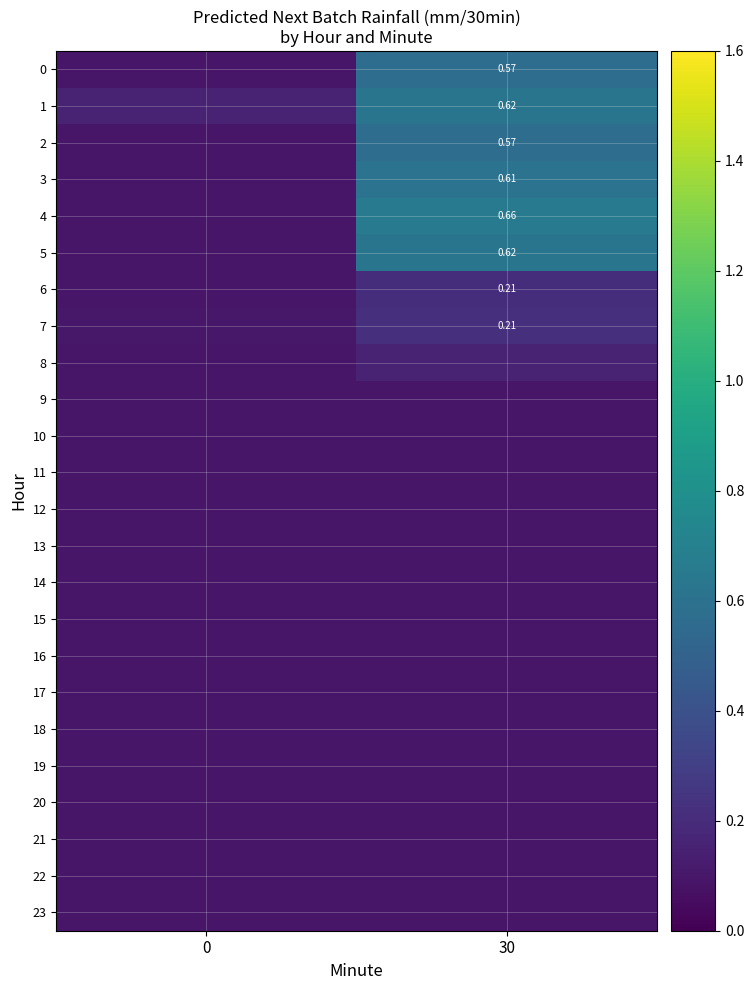

How many series are shown in this chart?

24